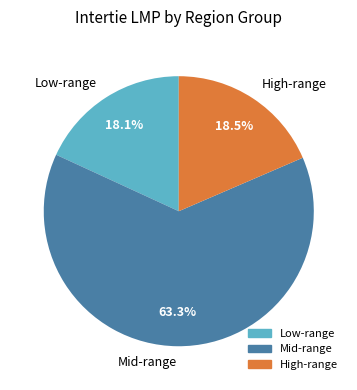

Which slice is the largest?

Mid-range